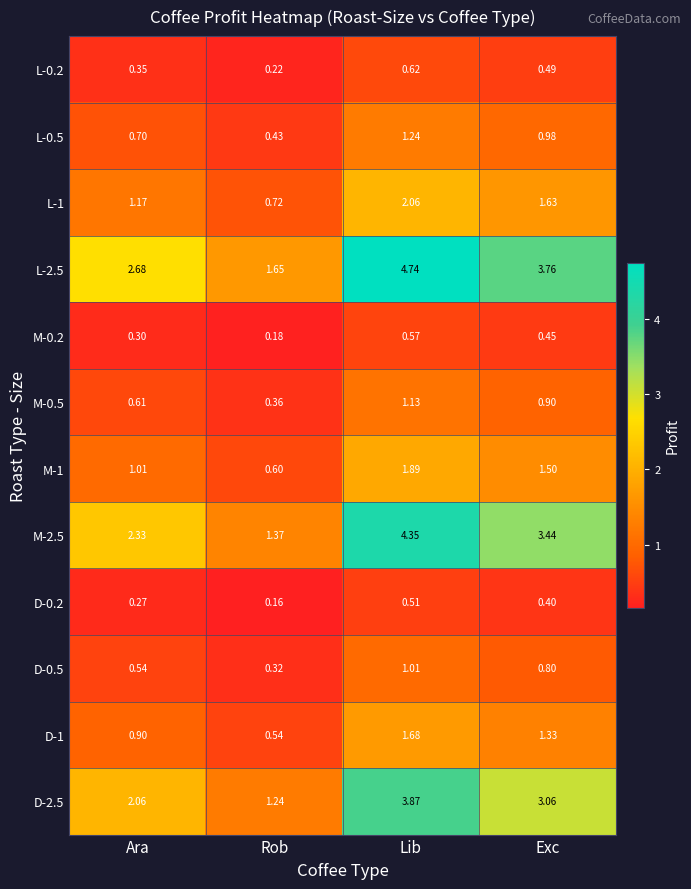

Rank the series by their maximum value, from lowest to highest.

D-0.2, M-0.2, L-0.2, D-0.5, M-0.5, L-0.5, D-1, M-1, L-1, D-2.5, M-2.5, L-2.5